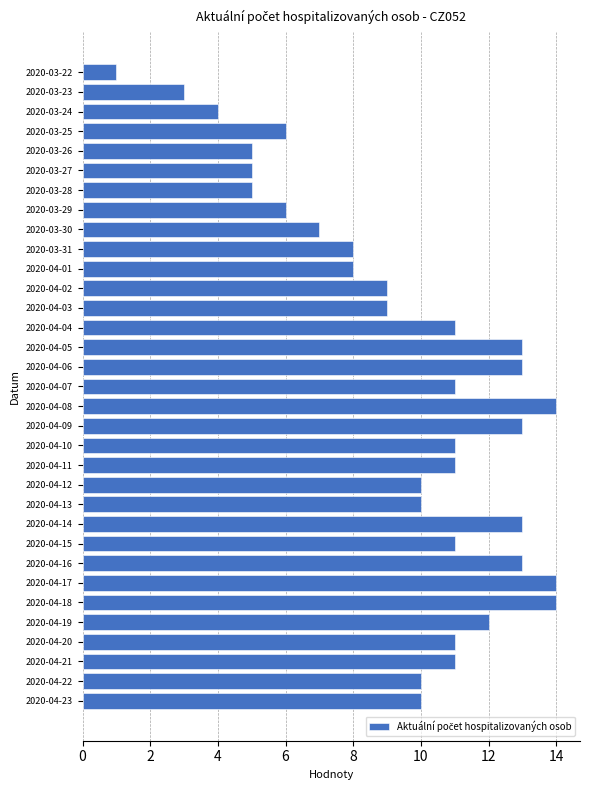

True or false: the data shows 14 at 2020-04-03.

False